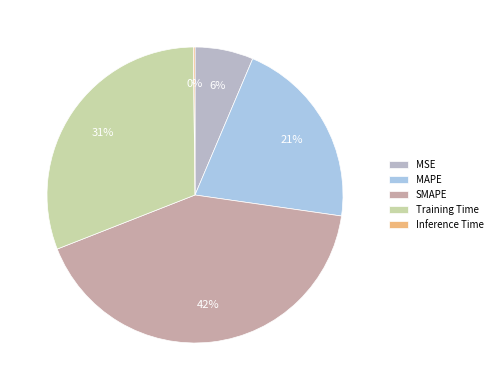

Count the number of slices in the pie.

5